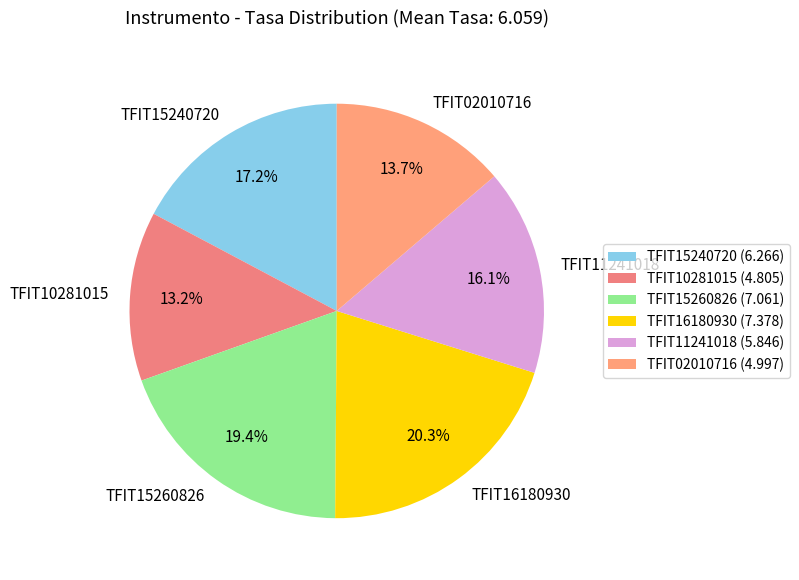

What is the ratio of the value at TFIT10281015 to the value at TFIT02010716?

1.0